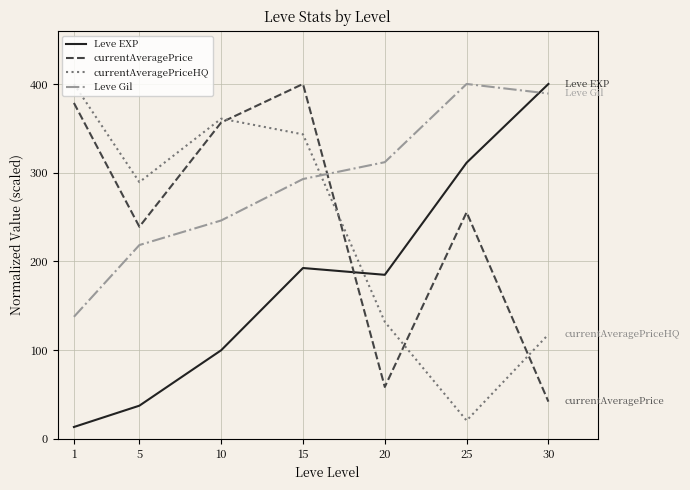

What is the difference between the second highest and second lowest values in the currentAveragePrice series?

320.1